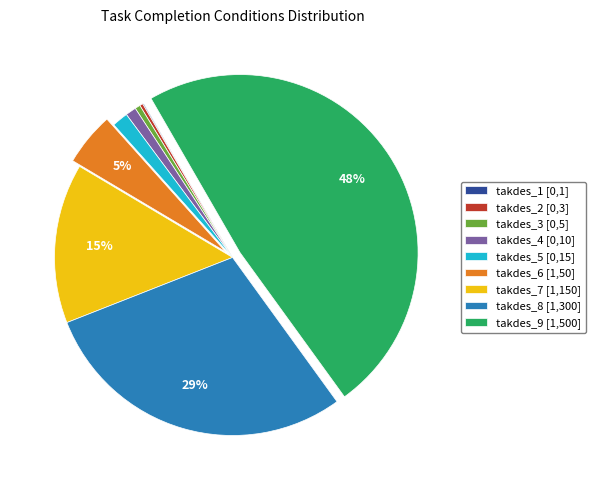

Which has a higher value, takdes_9 [1,500] or takdes_6 [1,50]?

takdes_9 [1,500]